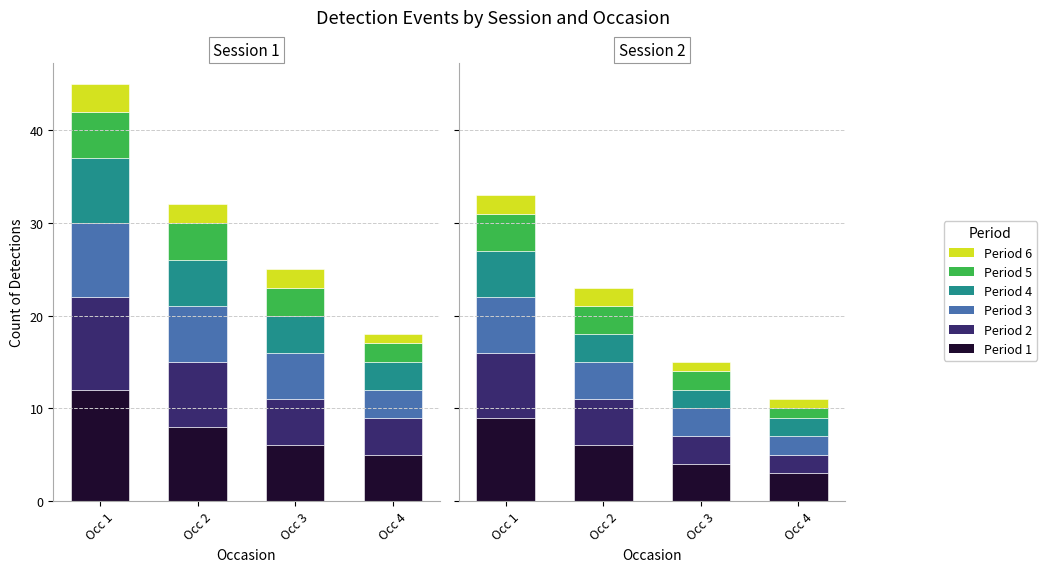

What is the value of the Period 3 bar at the 2nd from the left?

4